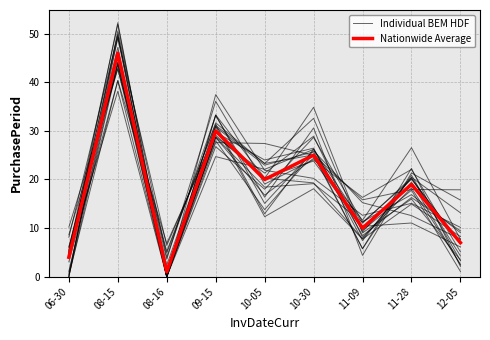

What is the sum of the Nationwide Average values at 06-30 and 12-05?

11.0